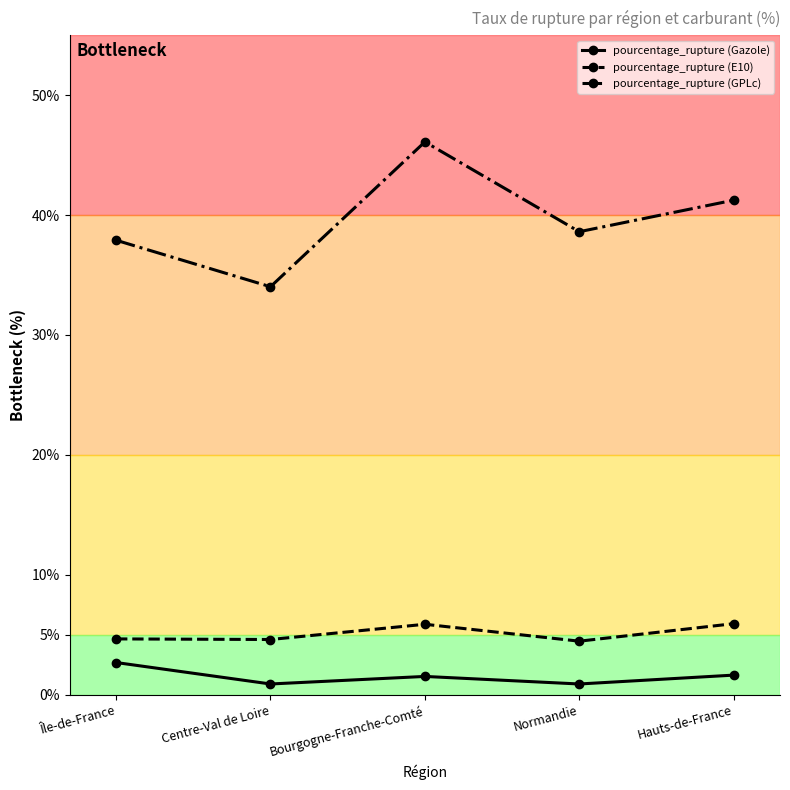

At how many categories does at least one series exceed 45?

1